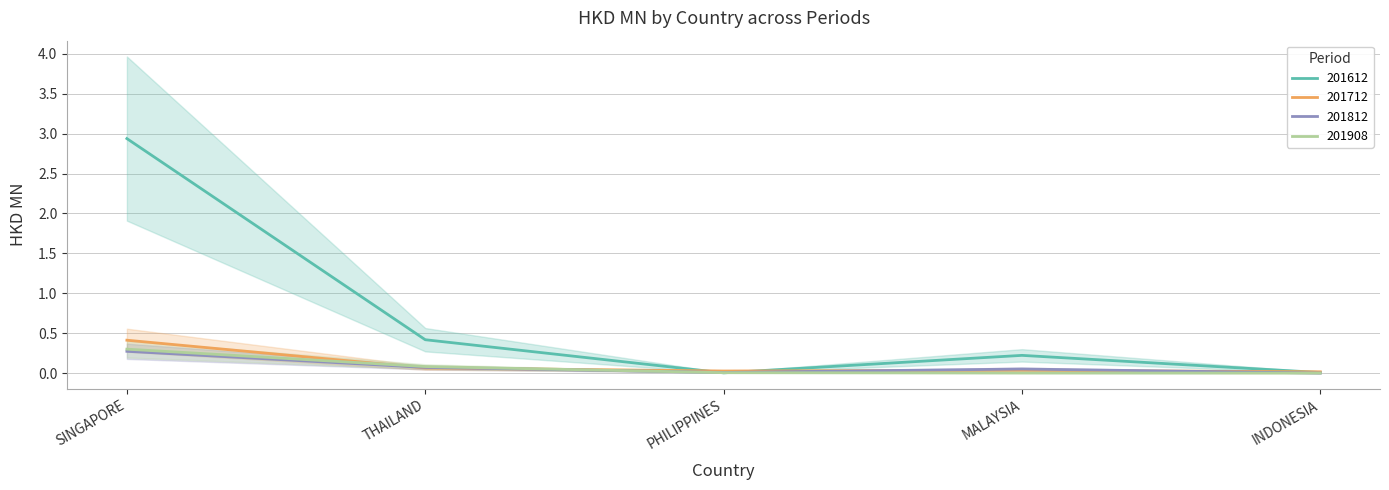

How many categories are shown in the chart?

5